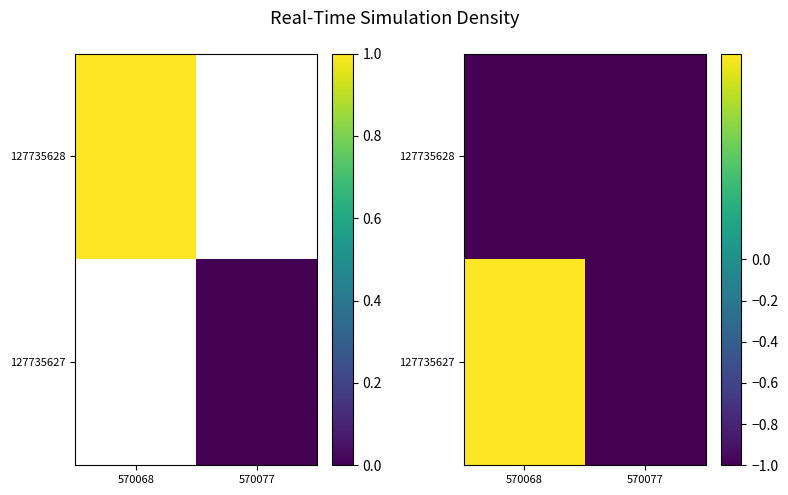

At which category does the chart reach its minimum across all series?

570068